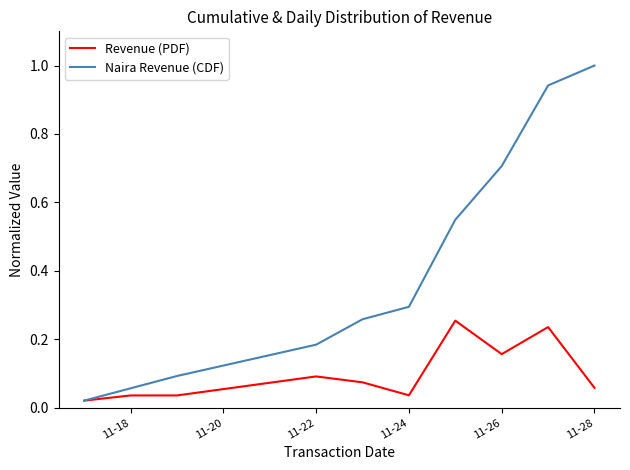

List the series in order of their peak value, highest first.

Naira Revenue (CDF), Revenue (PDF)